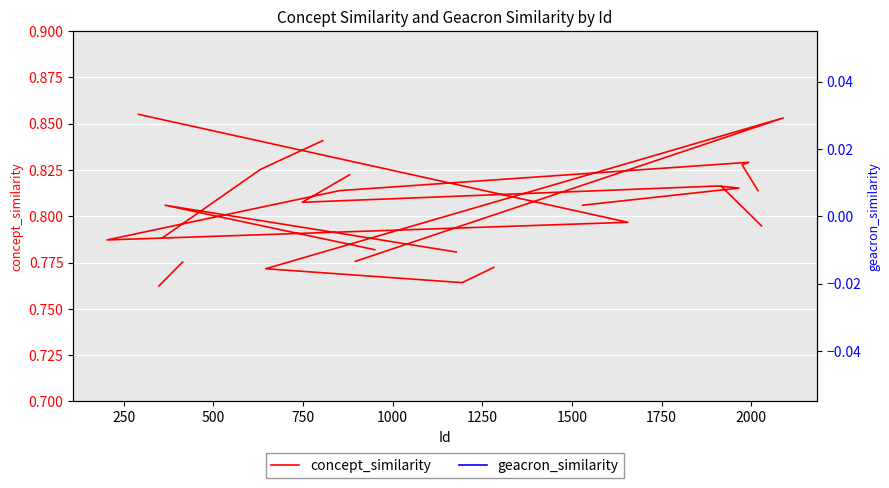

True or false: geacron_similarity has more than 0 points higher than both neighbors.

False